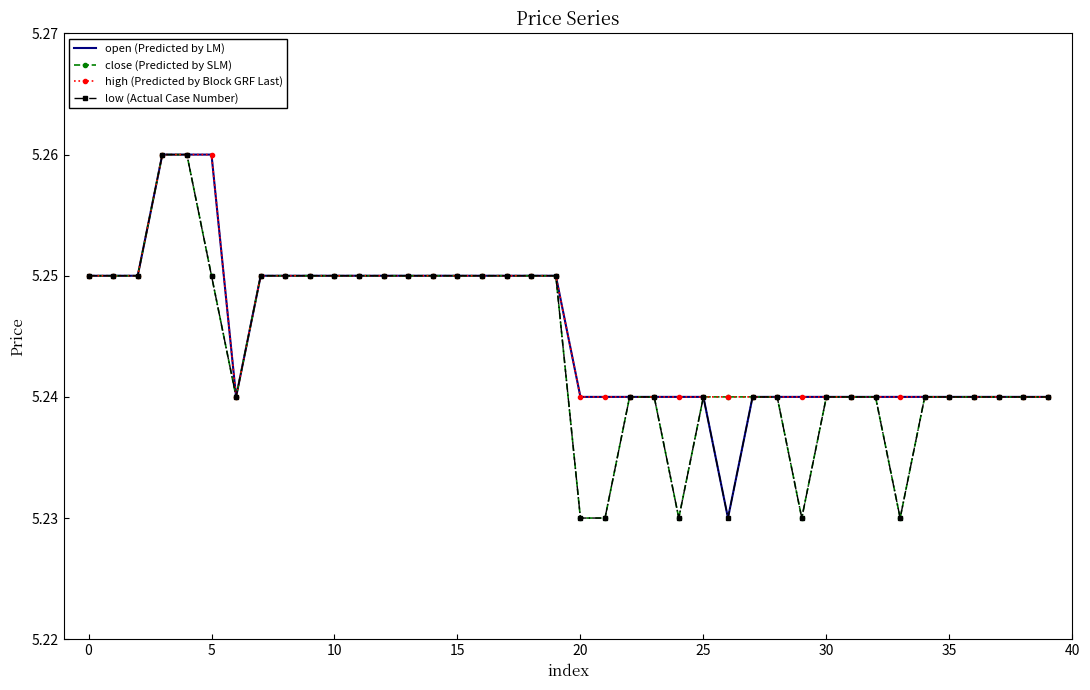

What is the total value across all series at 15?

21.0